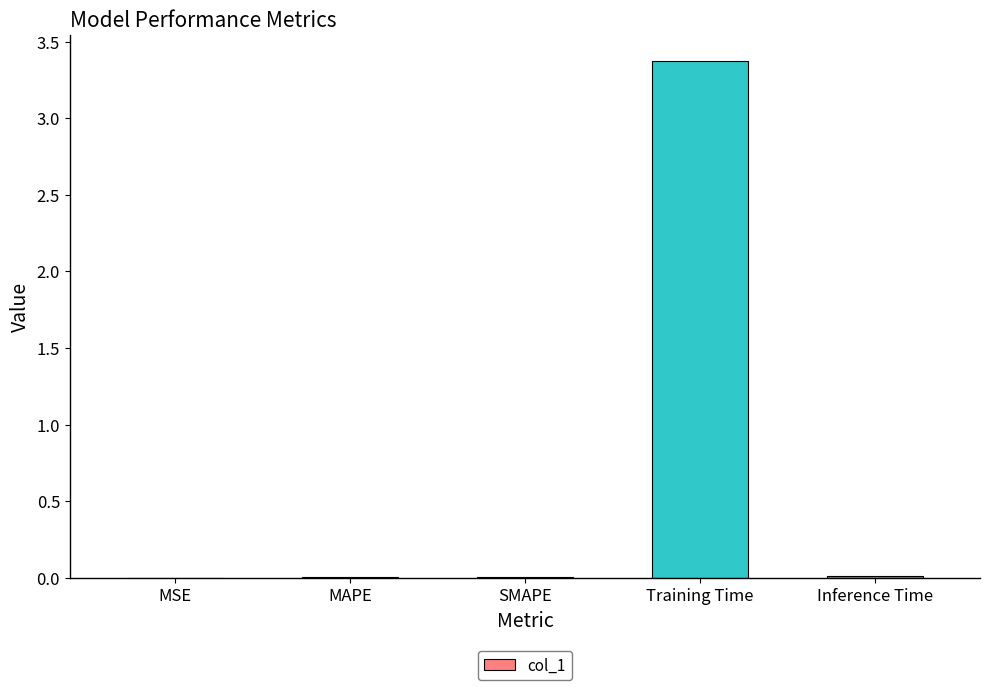

The chart shows a value of 0.0 at MSE. True or false?

True